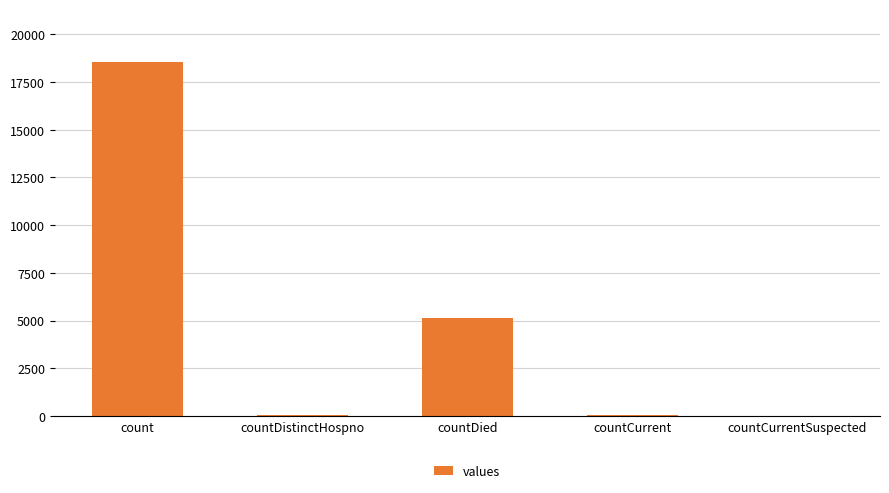

At which category does the chart reach its peak across all series?

count